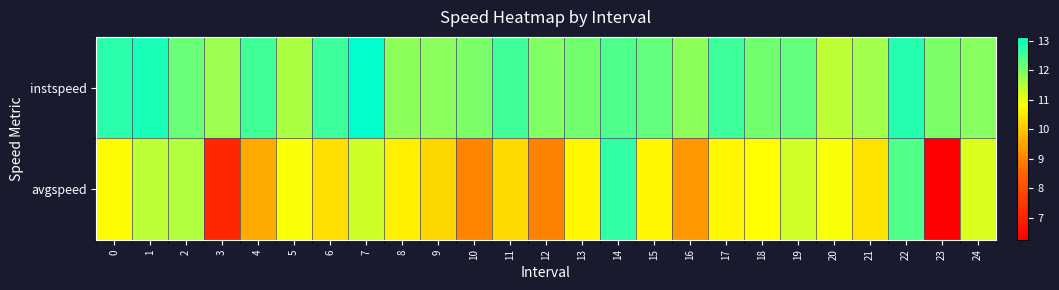

Reading left to right, what are all the values shown in this chart?

instspeed: 0=12.8	1=12.9	2=12.2	3=11.7	4=12.5	5=11.6	6=12.6	7=13.1	8=11.9	9=11.9	10=12.0	11=12.6	12=12.0	13=12.1	14=12.4	15=12.2	16=11.9	17=12.6	18=12.1	19=12.2	20=11.4	21=11.7	22=12.8	23=12.0	24=11.9
avgspeed: 0=10.8	1=11.4	2=11.5	3=7.1	4=9.6	5=10.9	6=10.3	7=11.3	8=10.6	9=10.3	10=9.0	11=10.3	12=8.9	13=10.7	14=12.7	15=10.7	16=9.3	17=10.7	18=10.8	19=11.3	20=10.9	21=10.4	22=12.4	23=6.3	24=11.2